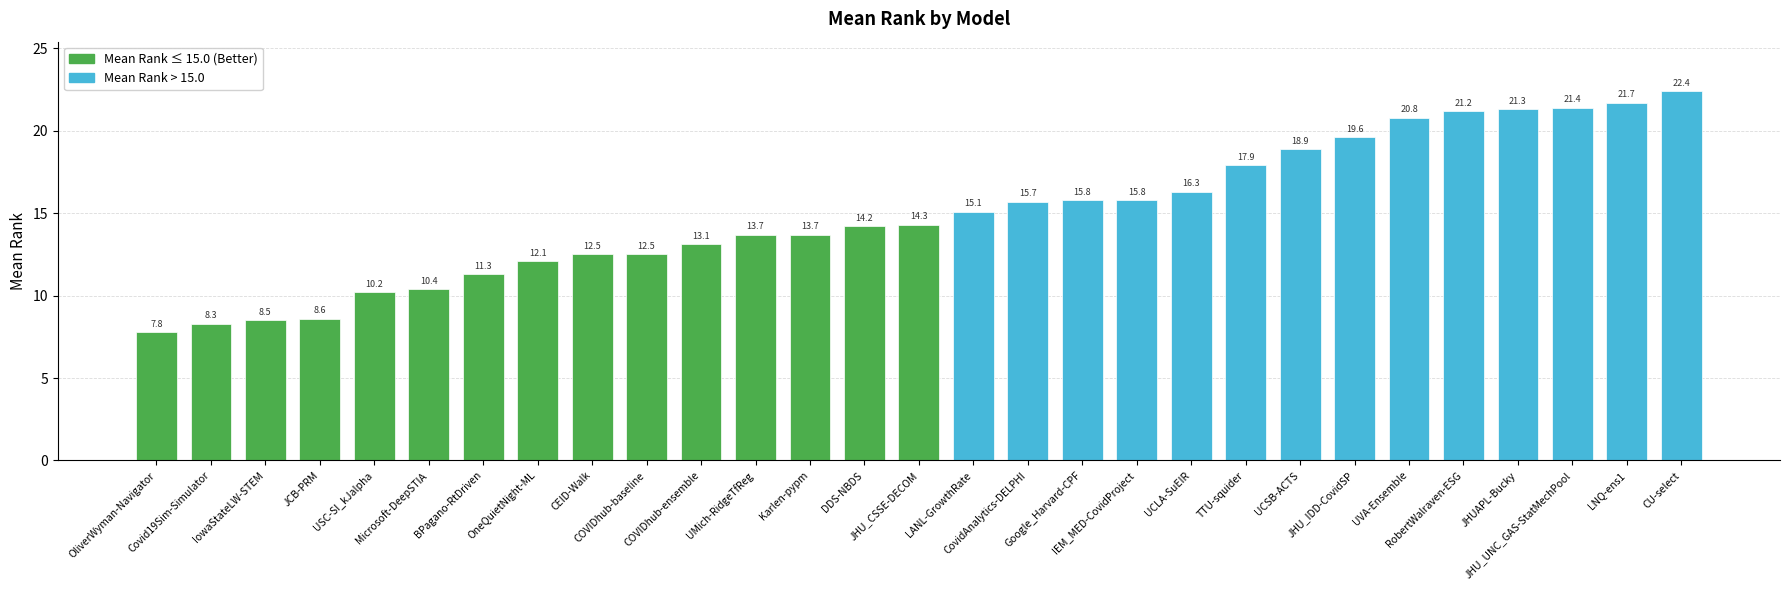

What is the approximate value at Microsoft-DeepSTIA?

10.4